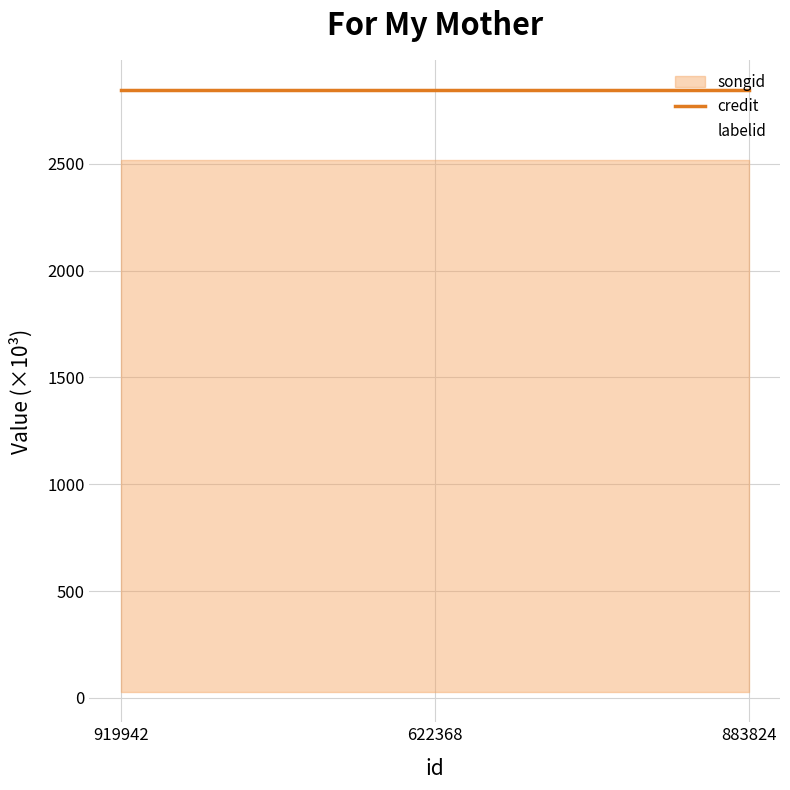

Which label corresponds to the largest value in the chart?

919942